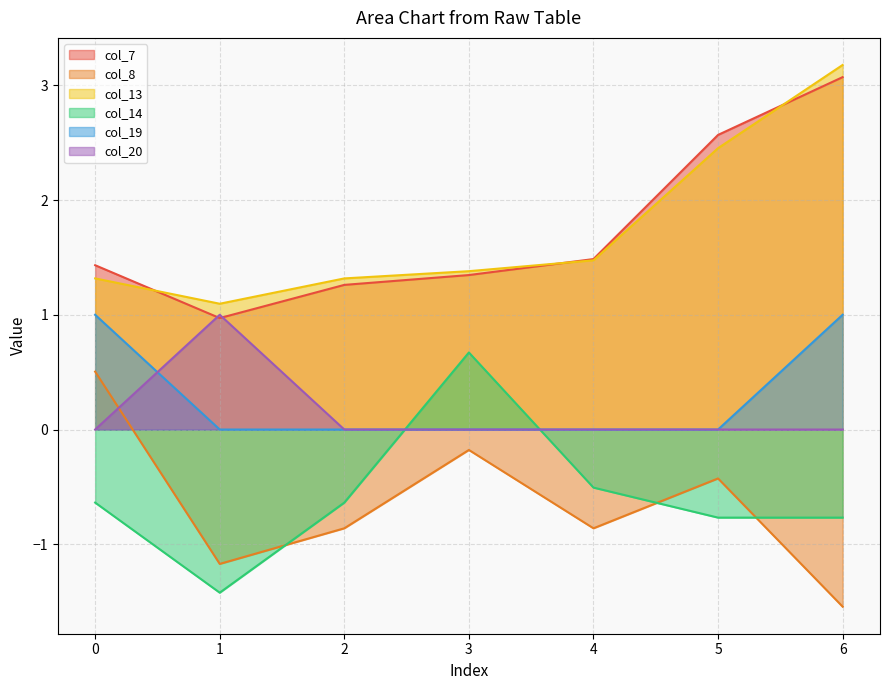

What is the difference between the col_14 values at 6 and 0?

0.1